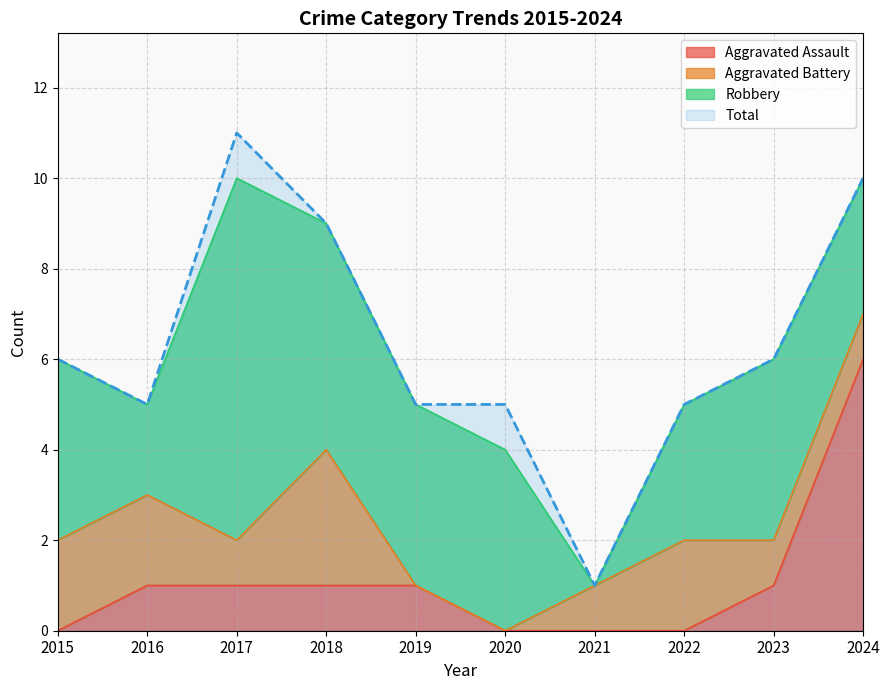

True or false: Aggravated Assault and Total intersect in this chart.

False